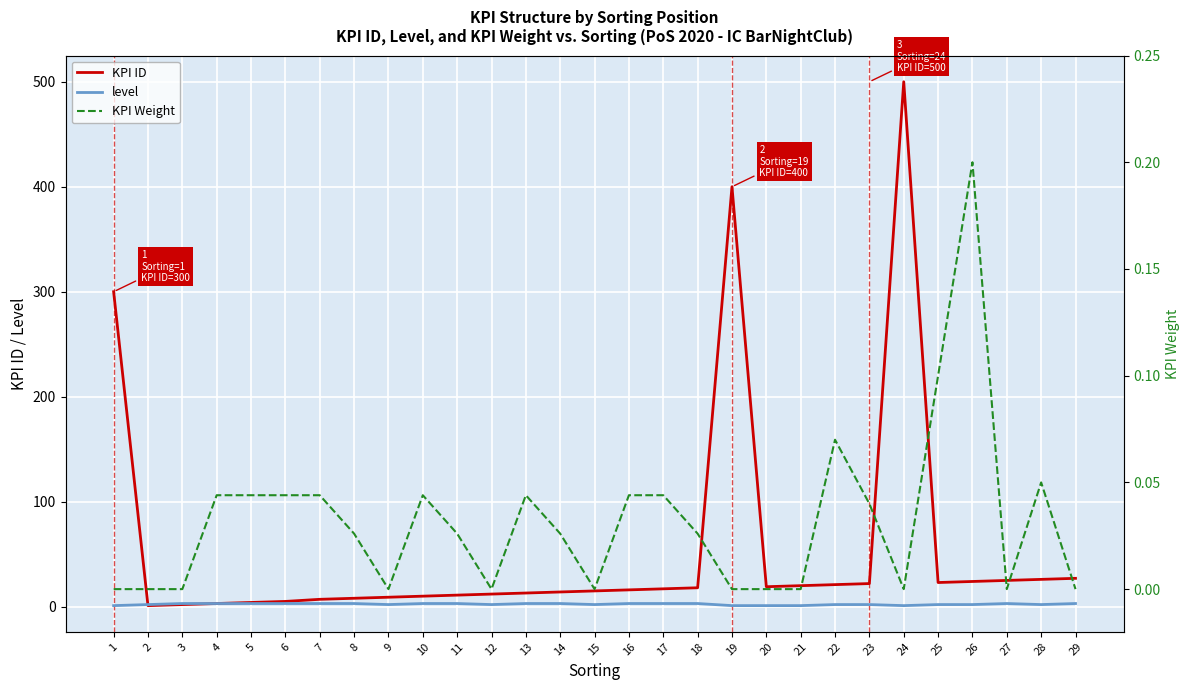

Which series ends up on top after the final intersection of level and KPI ID?

level